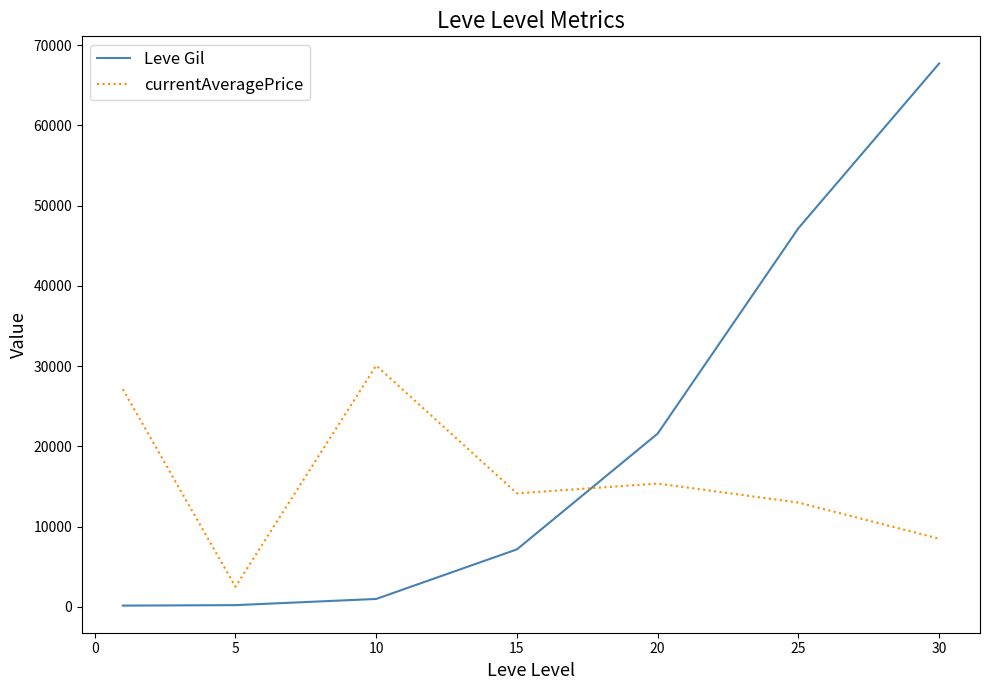

List the series in order of their peak value, highest first.

Leve Gil, currentAveragePrice